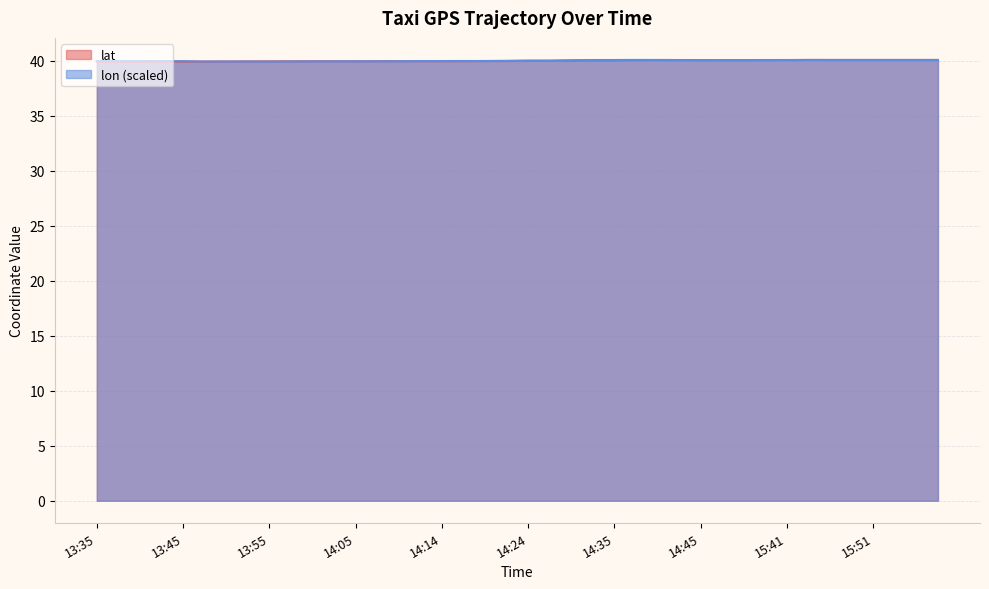

The lon series shows 40.0 at 14:24. True or false?

True